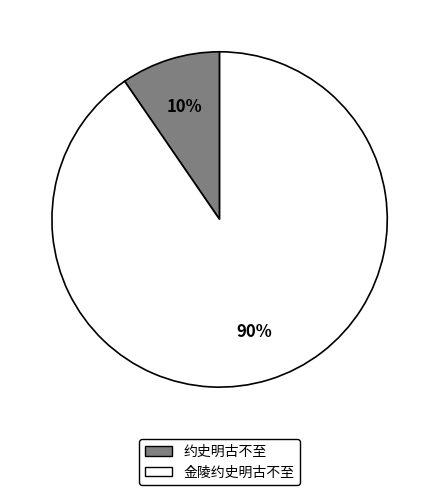

How many slices are in this pie chart?

2